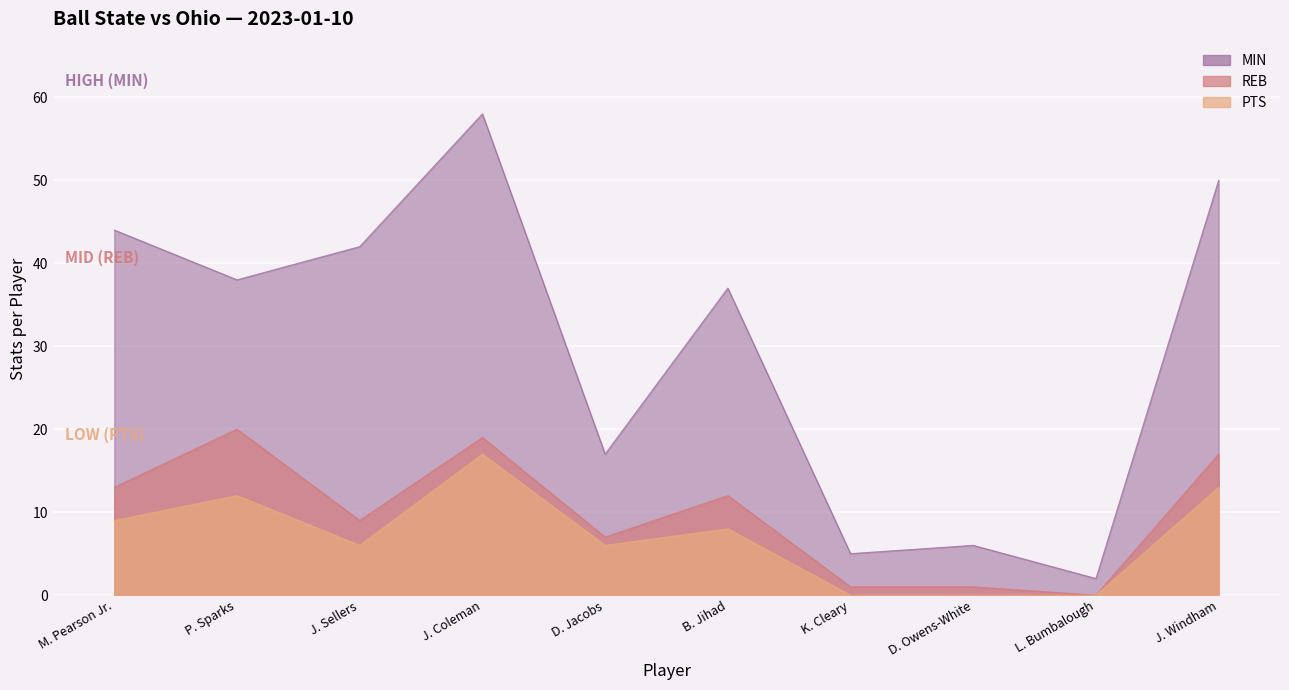

True or false: MIN has a value of 4 at K. Cleary.

True